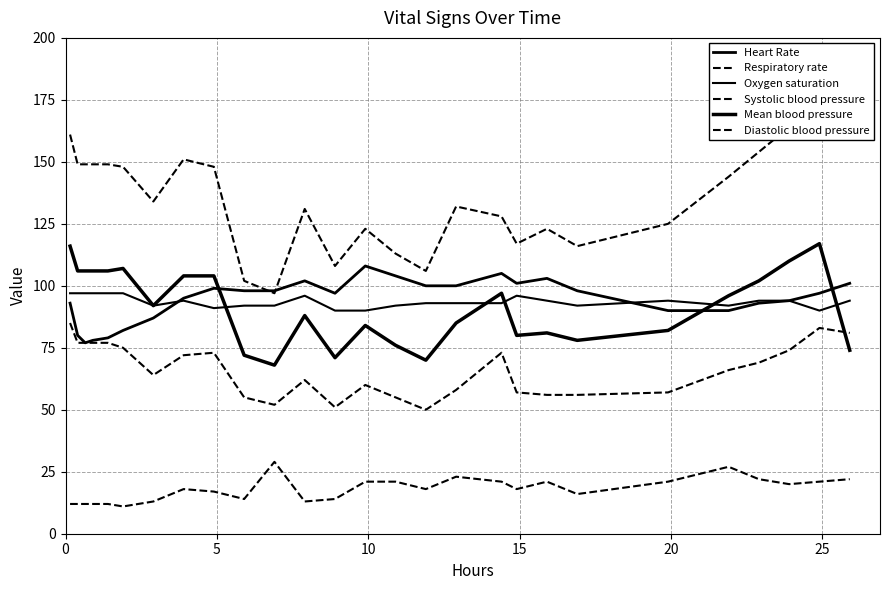

What is the highest value of the Heart Rate series?

108